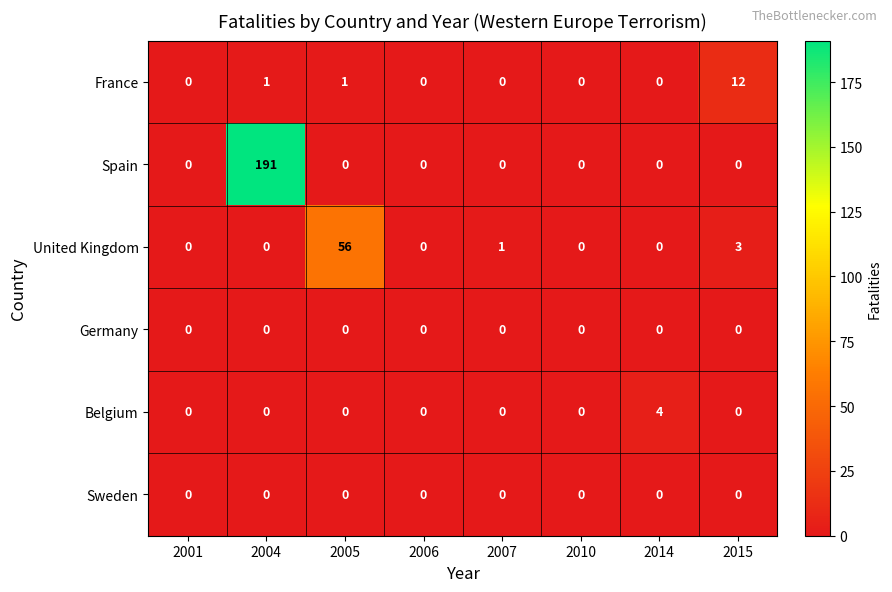

Which series has the largest range (max minus min)?

Spain